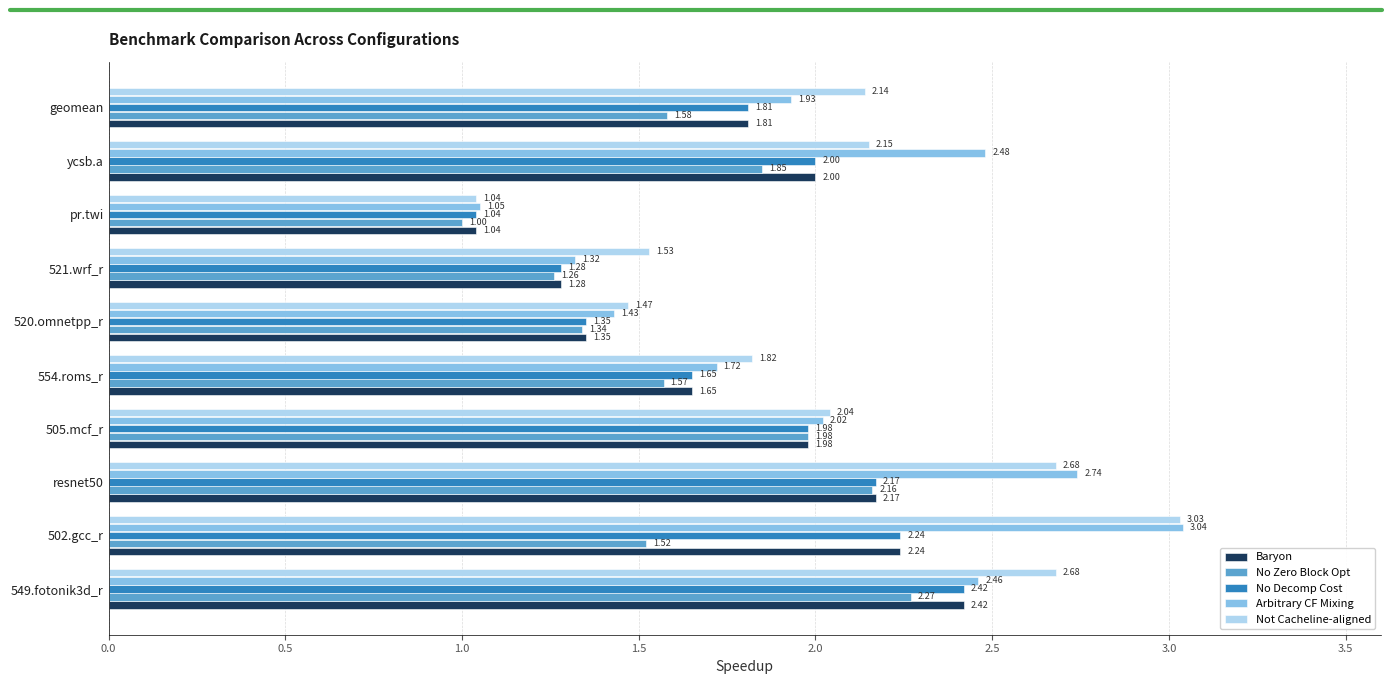

At which category is the sum across all series the highest?

549.fotonik3d_r